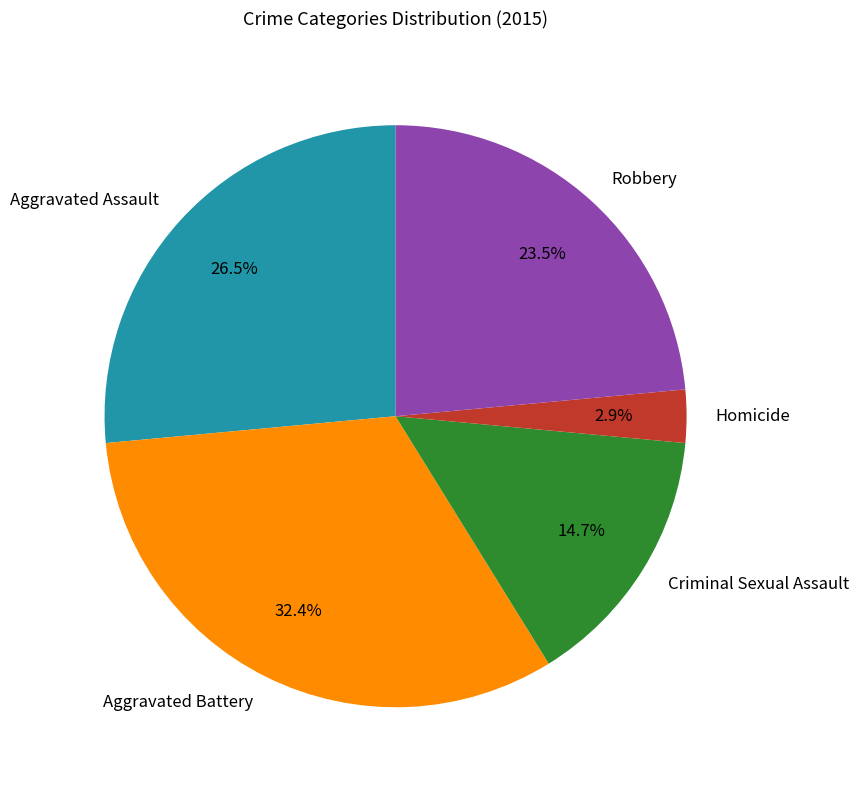

How much of the chart is everything except Aggravated Battery?

67.6%